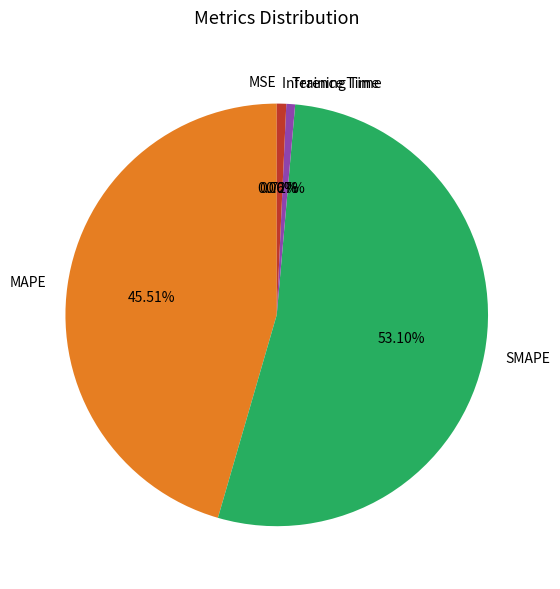

Which slice is the largest?

SMAPE